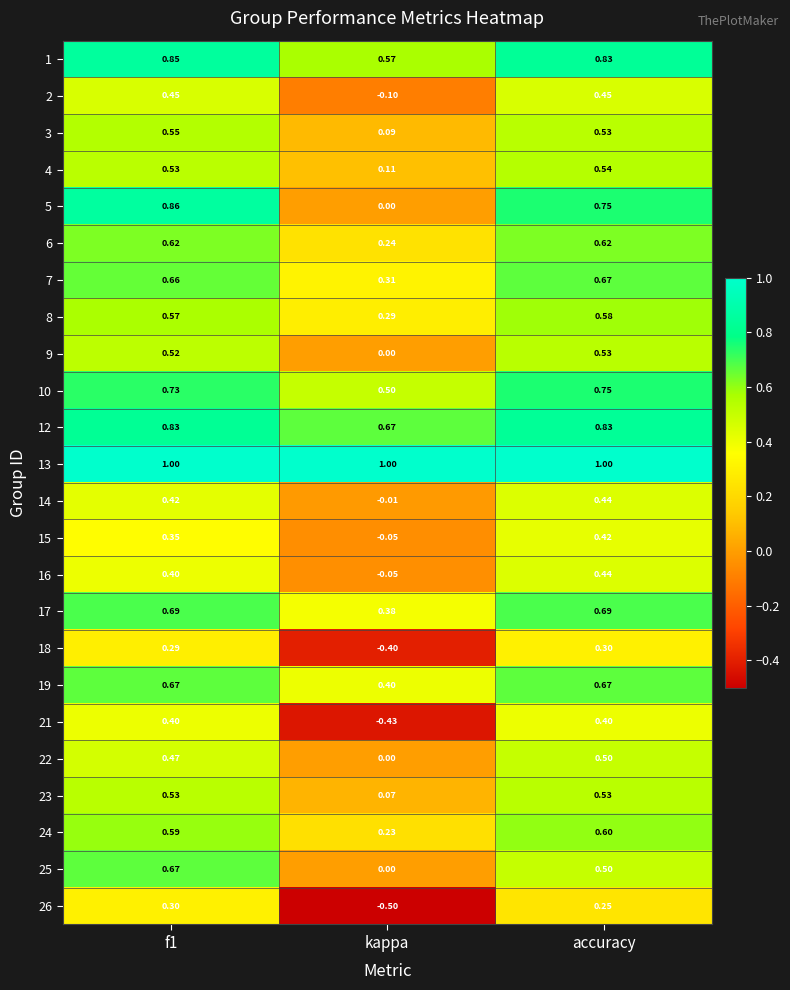

Between f1 and kappa, which series saw the biggest shift?

5